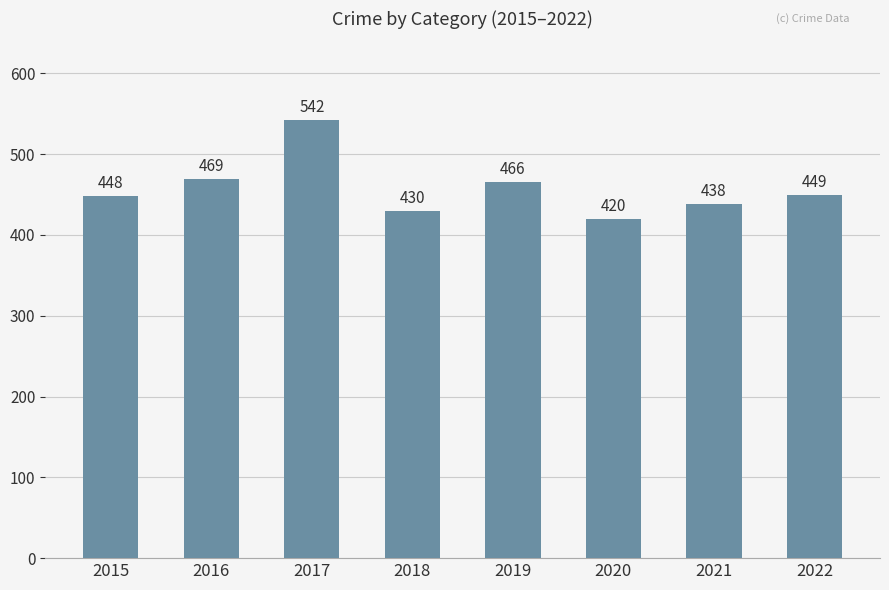

List the labels in order of value, smallest first.

2020, 2018, 2021, 2015, 2022, 2019, 2016, 2017